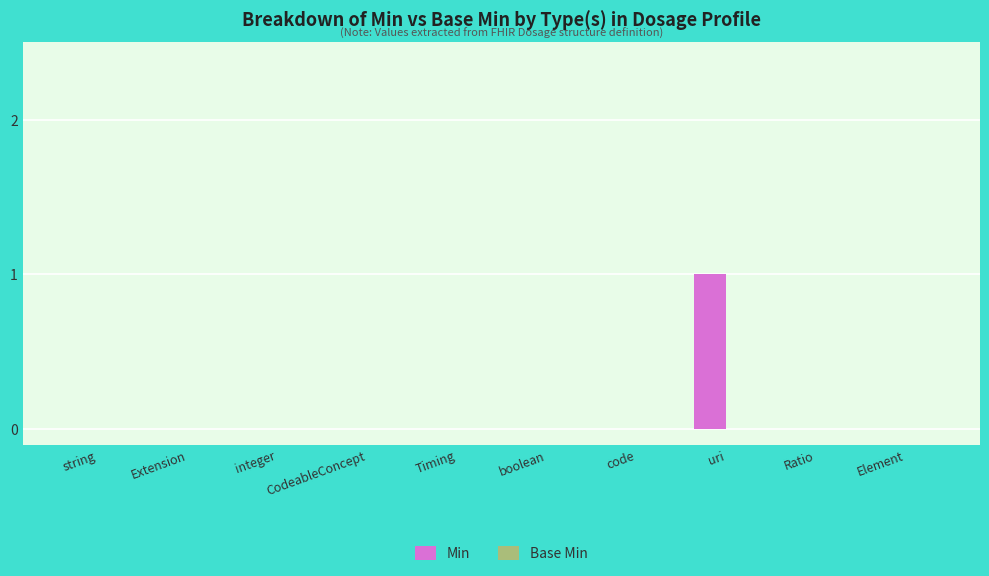

Which category has the highest value across all series?

uri